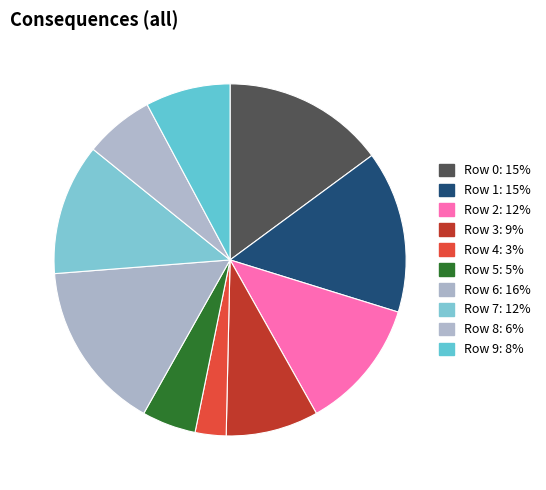

Between Row 3 and Row 8, which is larger?

Row 3